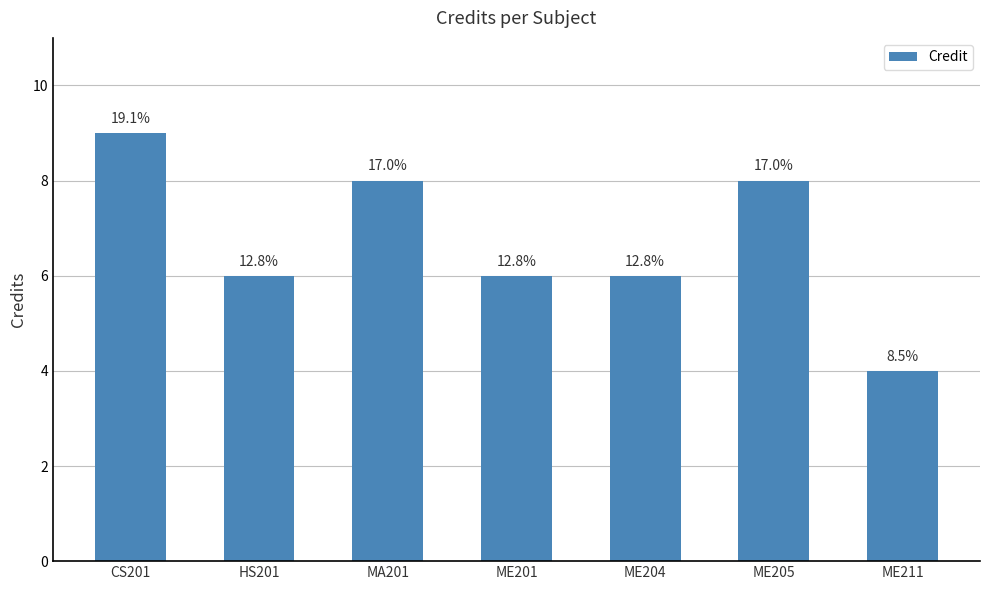

At which category does the chart reach its minimum across all series?

ME211